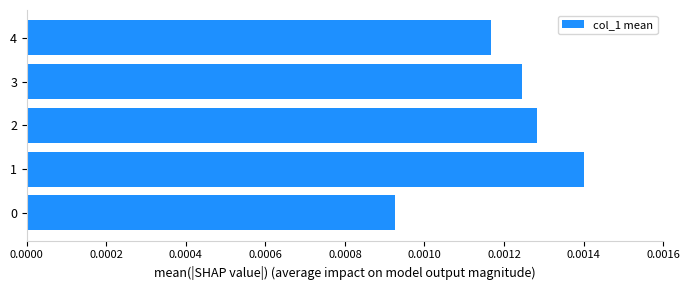

How many values are between 0 and 1?

5